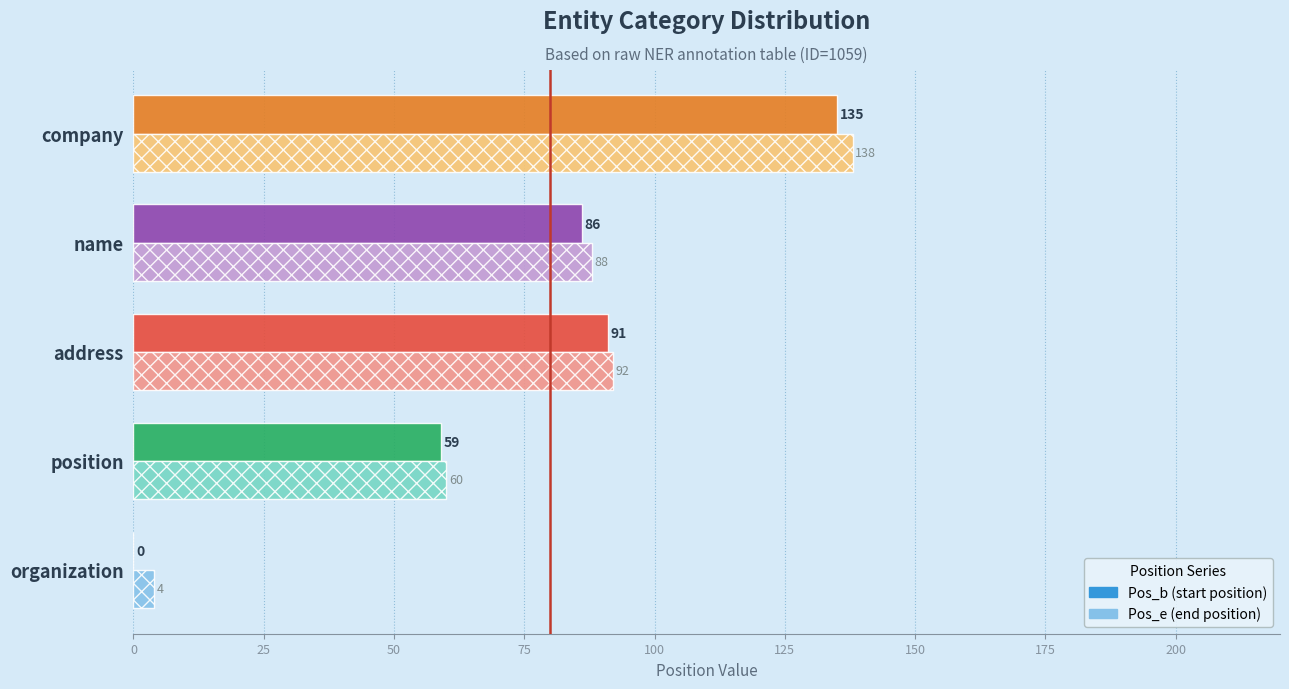

What is the total value across all series at organization?

4